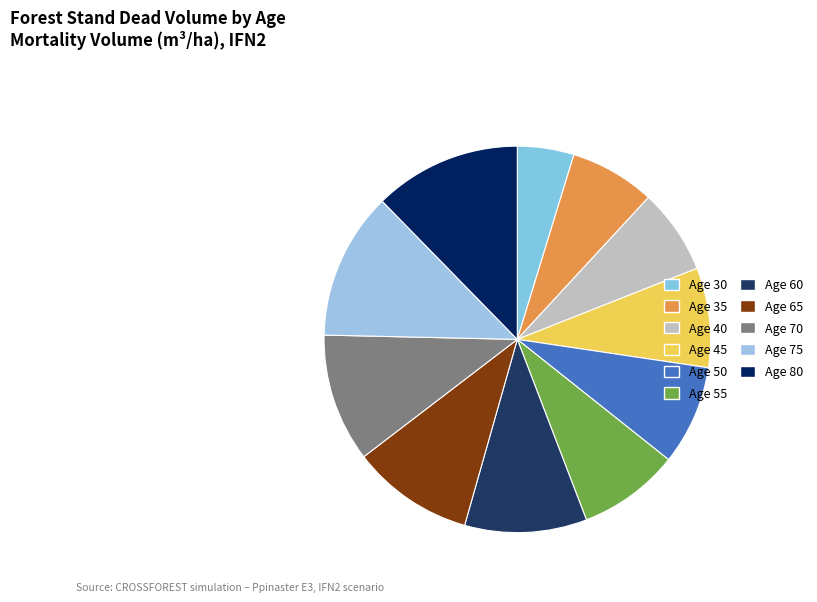

Count the number of slices in the pie.

11